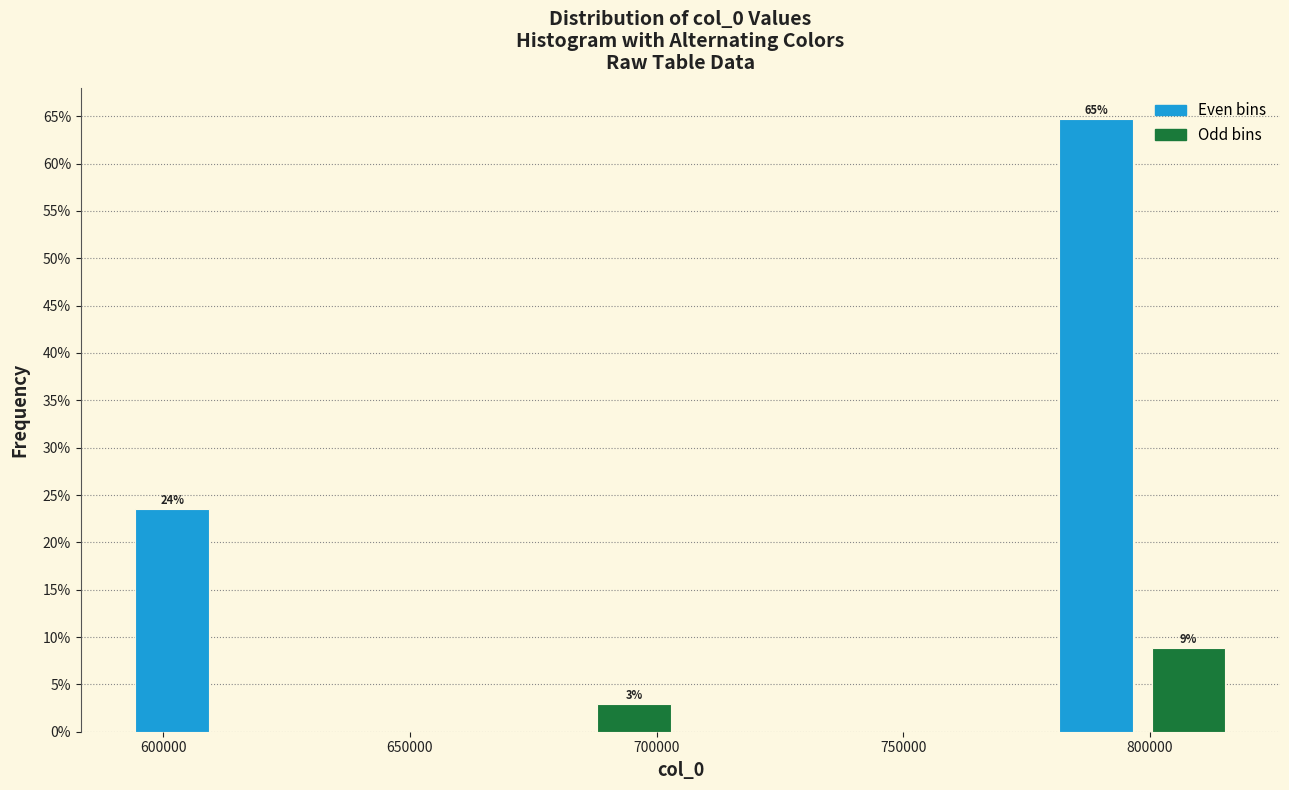

Read against the x-axis, roughly where is the centre of the tallest bar?

790000